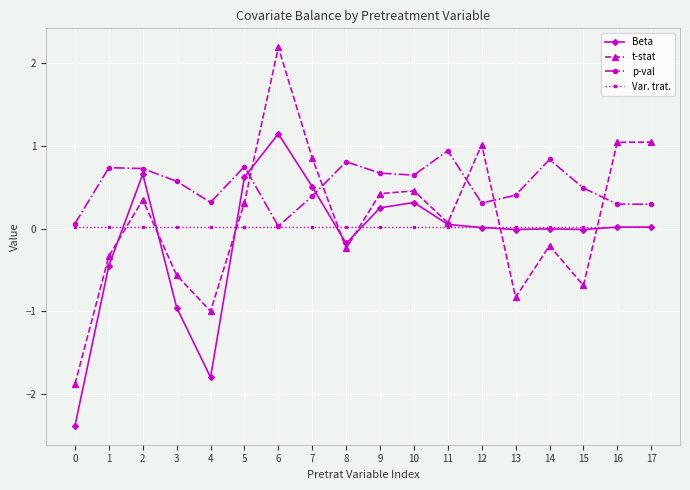

After their last crossing, which series has the higher values: t-stat or Var. trat.?

t-stat